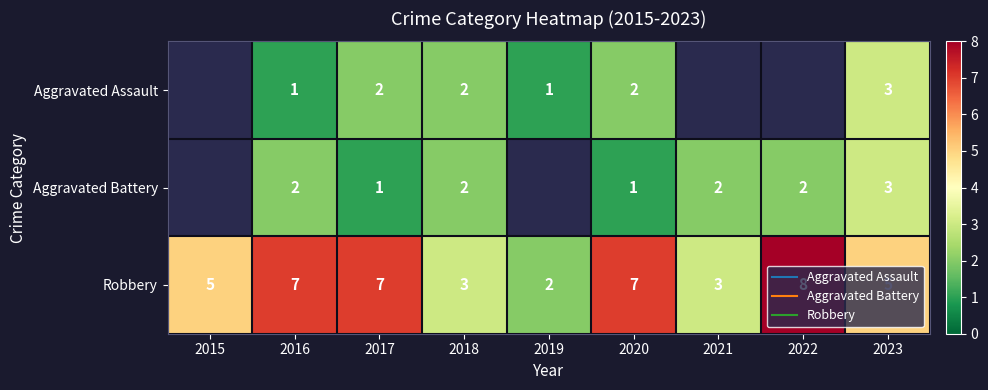

What is the total value across all series at 2016?

10.0